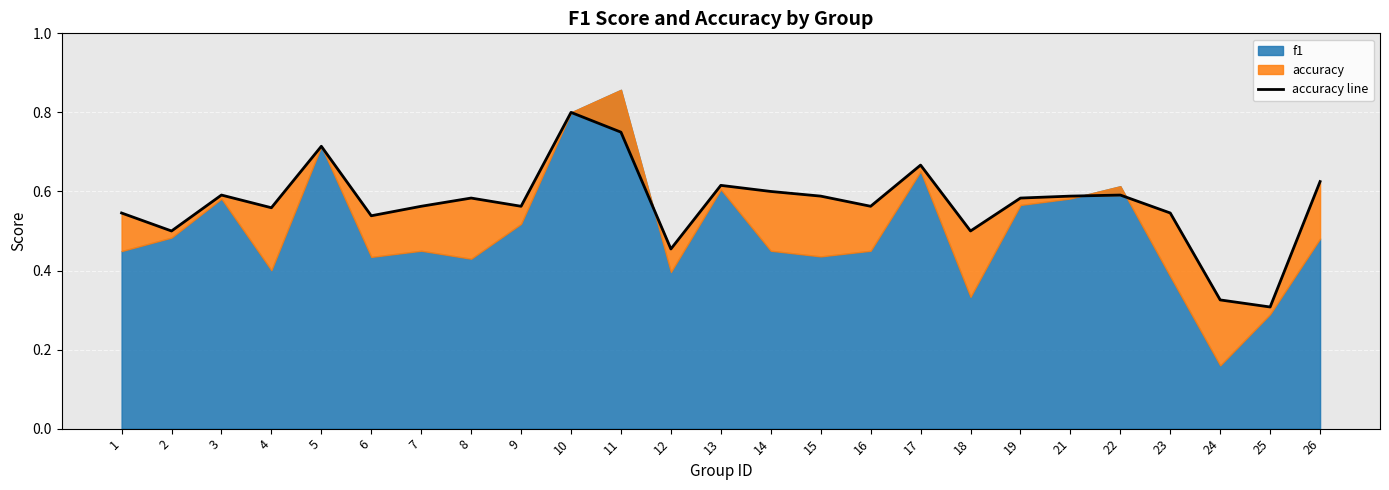

What is the difference between the second highest and minimum values?

0.4